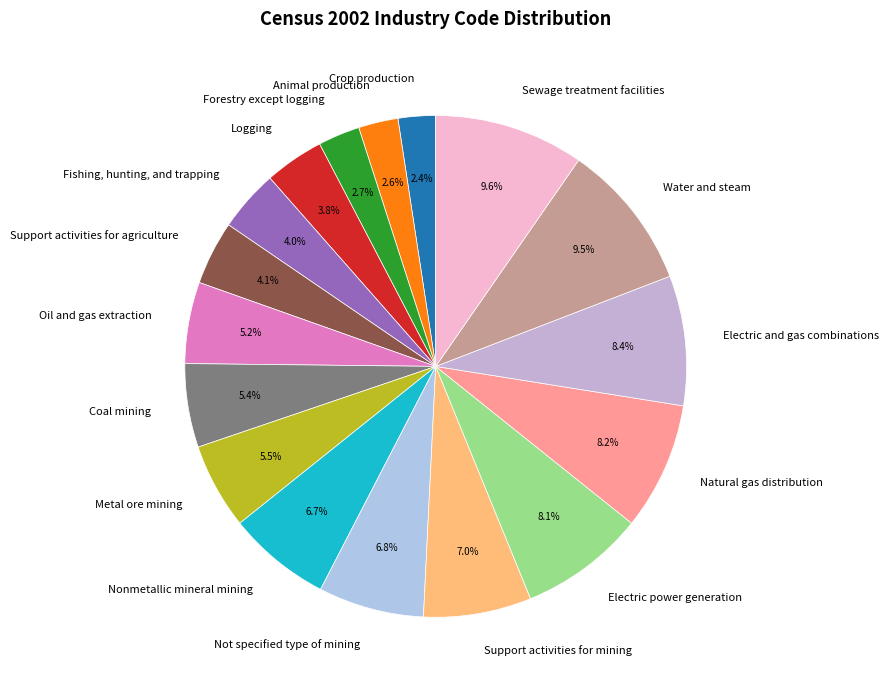

Is there a majority slice in this chart?

No